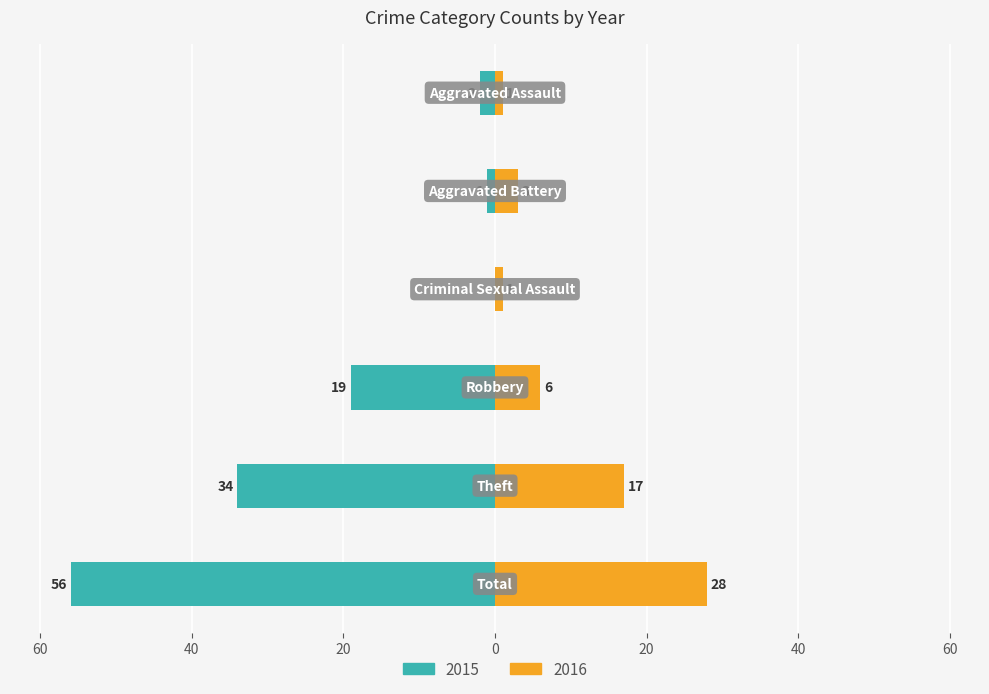

Which series changed the most between Aggravated Battery and Theft?

2015